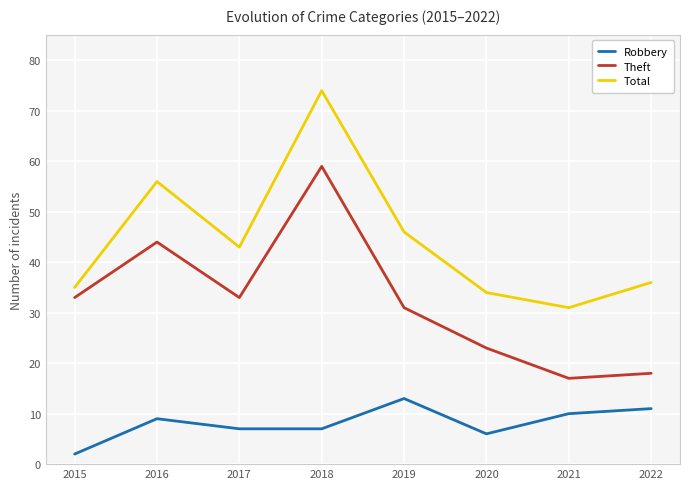

What is the difference between the Theft values at 2019 and 2022?

13